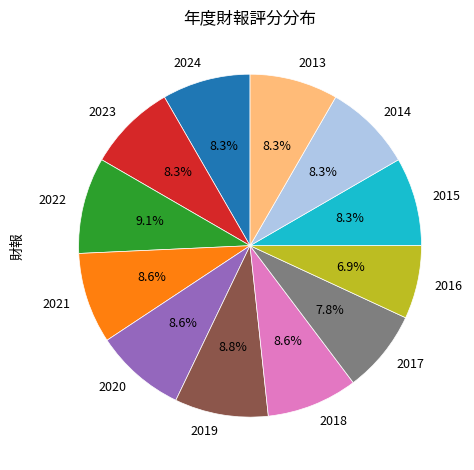

What is the ratio of the value at 2019 to the value at 2020?

1.0